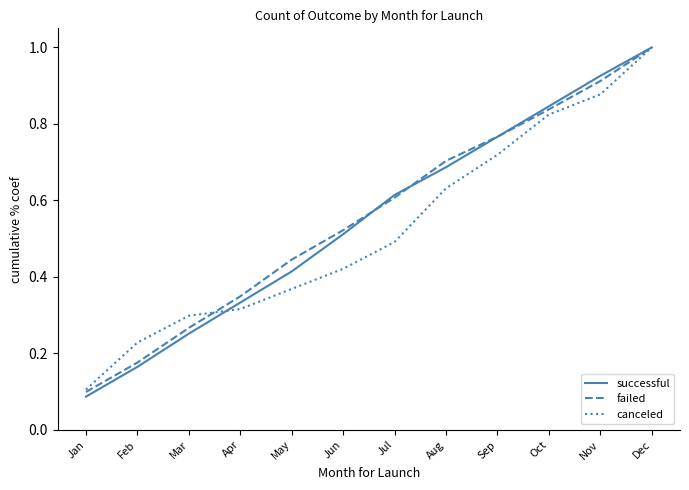

Is this an area chart (filled region under the line)?

No